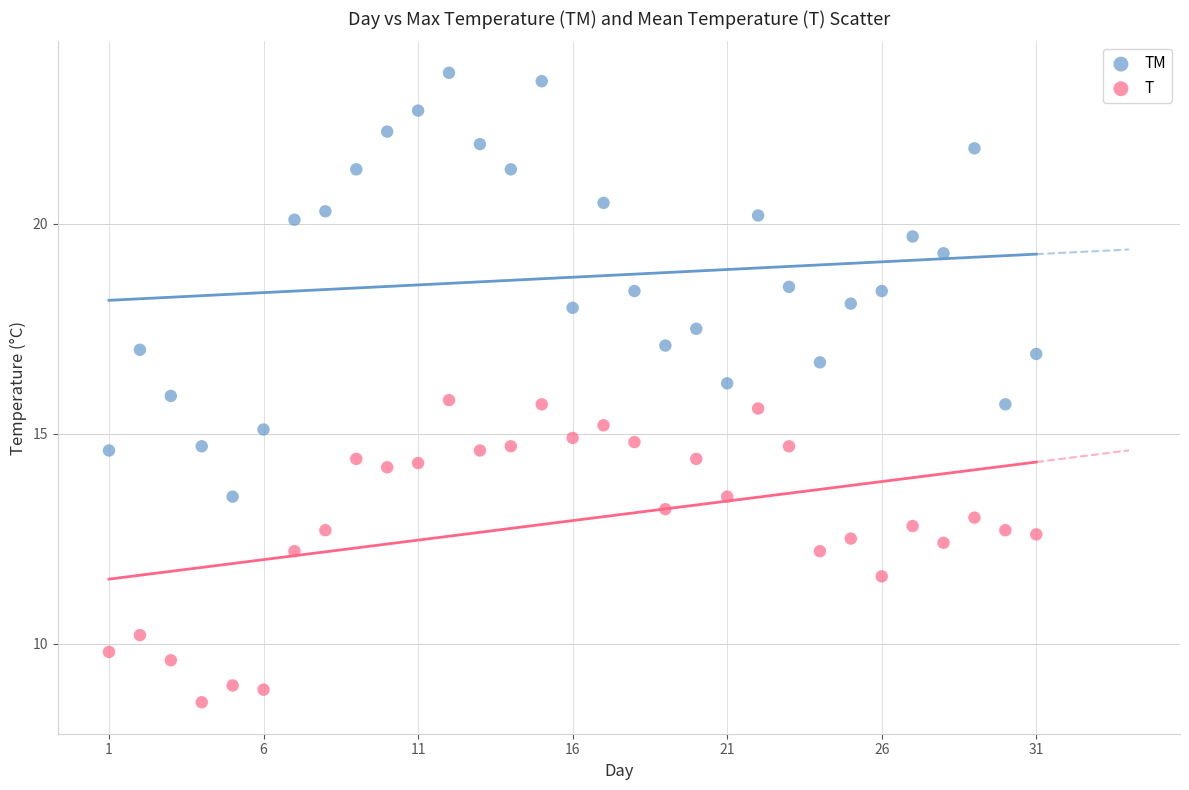

Across all data points, what is the range of Y values (max minus min)?

15.0